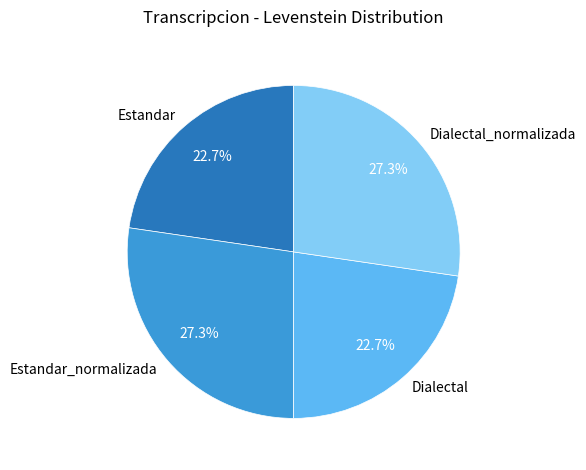

Does Dialectal account for over 50% of the chart?

No